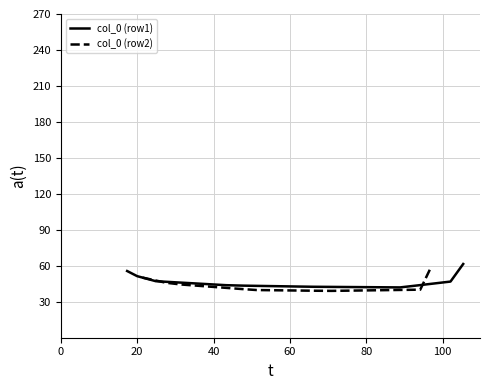

What is the lowest value of the col_0 (row1) series?

42.0